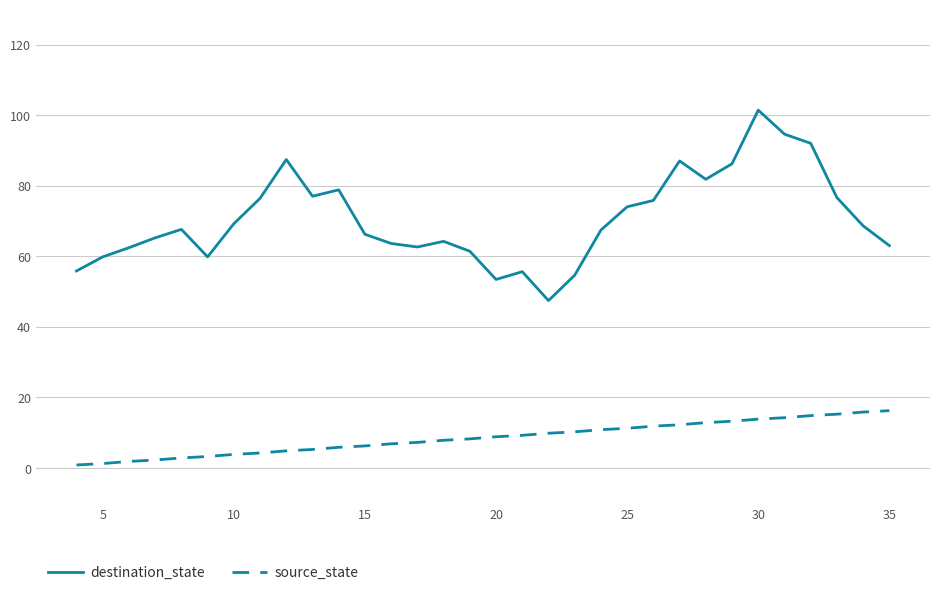

True or false: source_state and destination_state cross at least once.

False